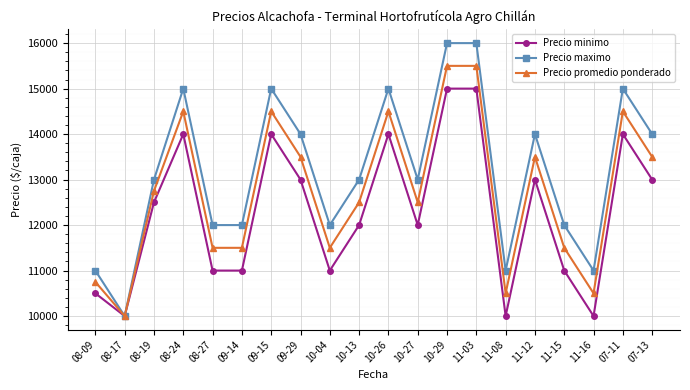

Reading left to right, extract all data points from this chart.

Precio minimo: 10500	10000	12500	14000	11000	11000	14000	13000	11000	12000	14000	12000	15000	15000	10000	13000	11000	10000	14000	13000
Precio maximo: 11000	10000	13000	15000	12000	12000	15000	14000	12000	13000	15000	13000	16000	16000	11000	14000	12000	11000	15000	14000
Precio promedio ponderado: 10750	10000	12750	14500	11500	11500	14500	13500	11500	12500	14500	12500	15500	15500	10500	13500	11500	10500	14500	13500